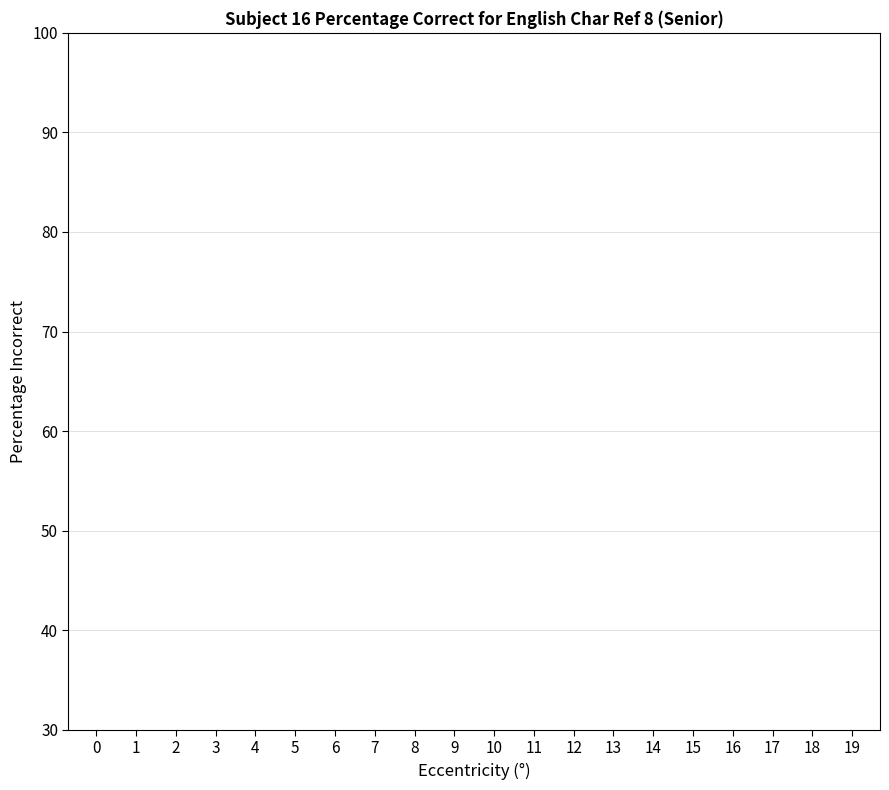

What is the change in value from 10 to 19?

-2